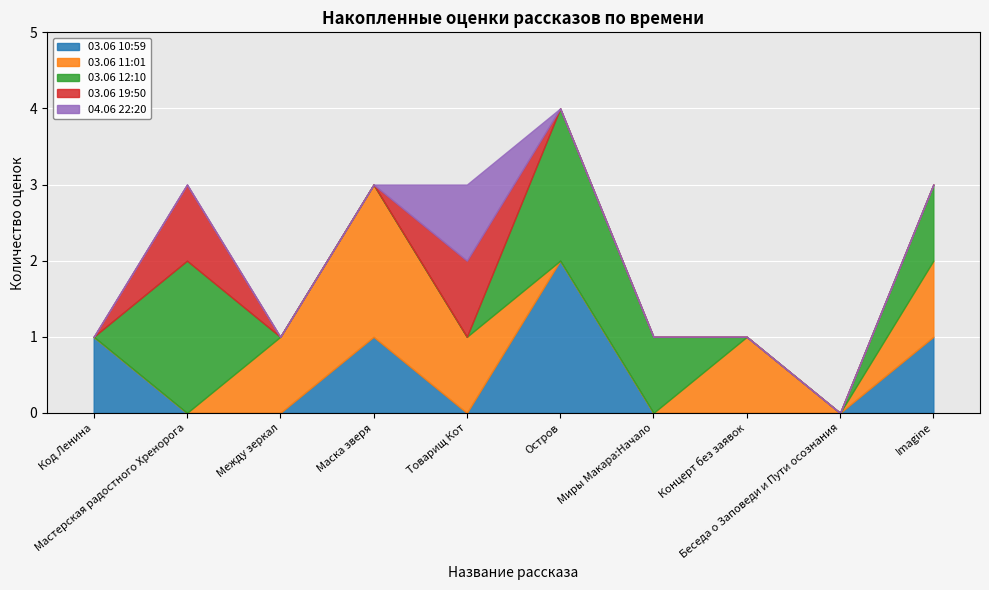

What is the difference between the maximum and minimum values in the 04.06 22:20 series?

4